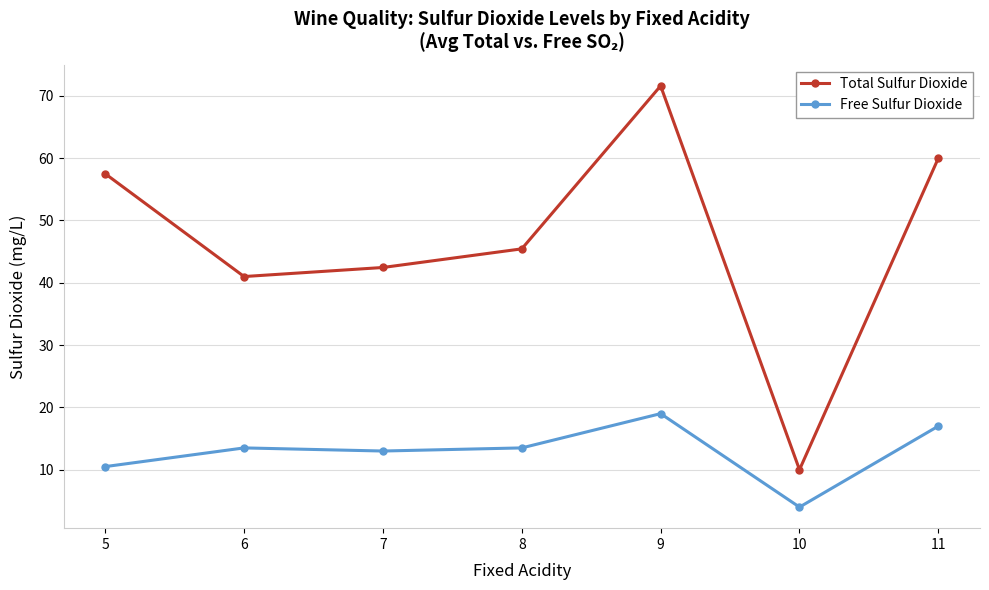

Count the number of categories in the chart.

7